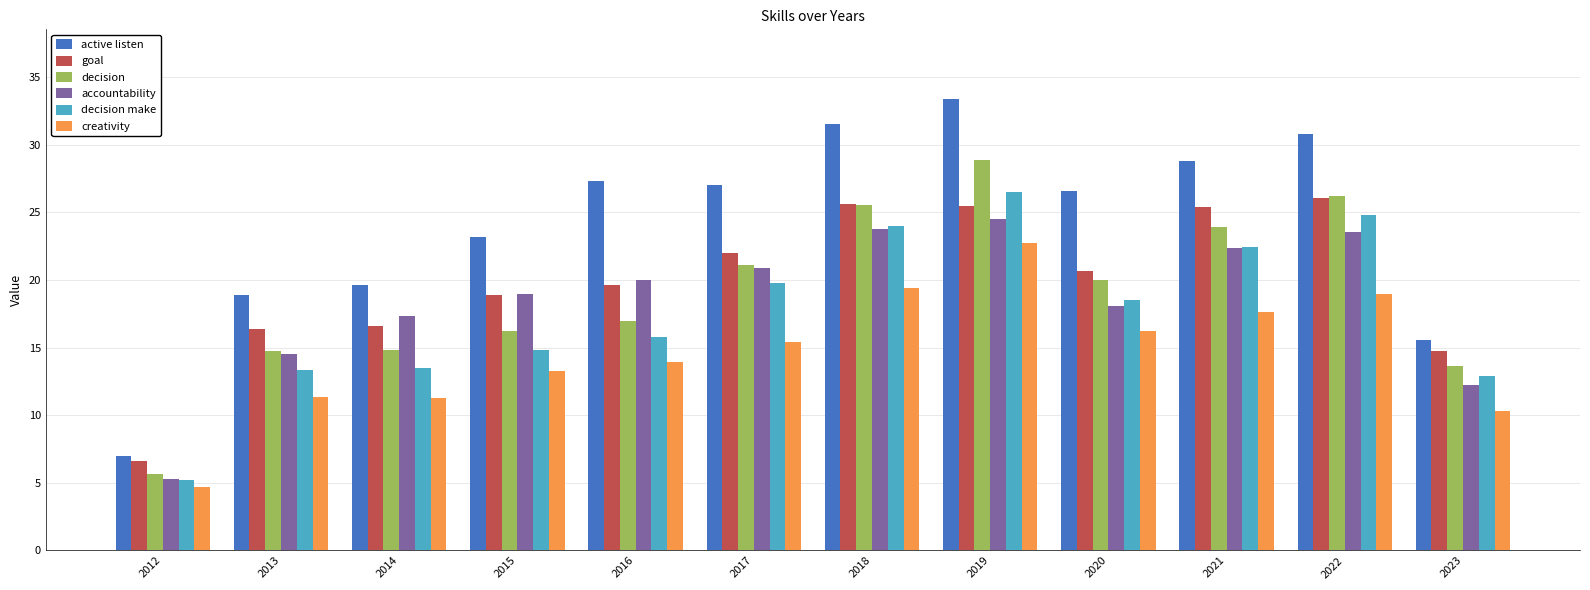

Does the chart contain stacked bars?

No